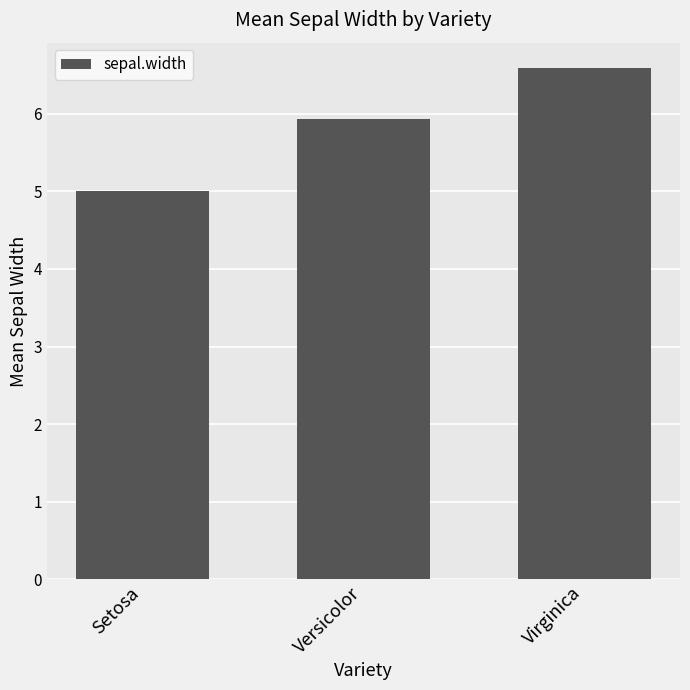

Reading left to right, what are all the values shown in this chart?

5.0	5.9	6.6